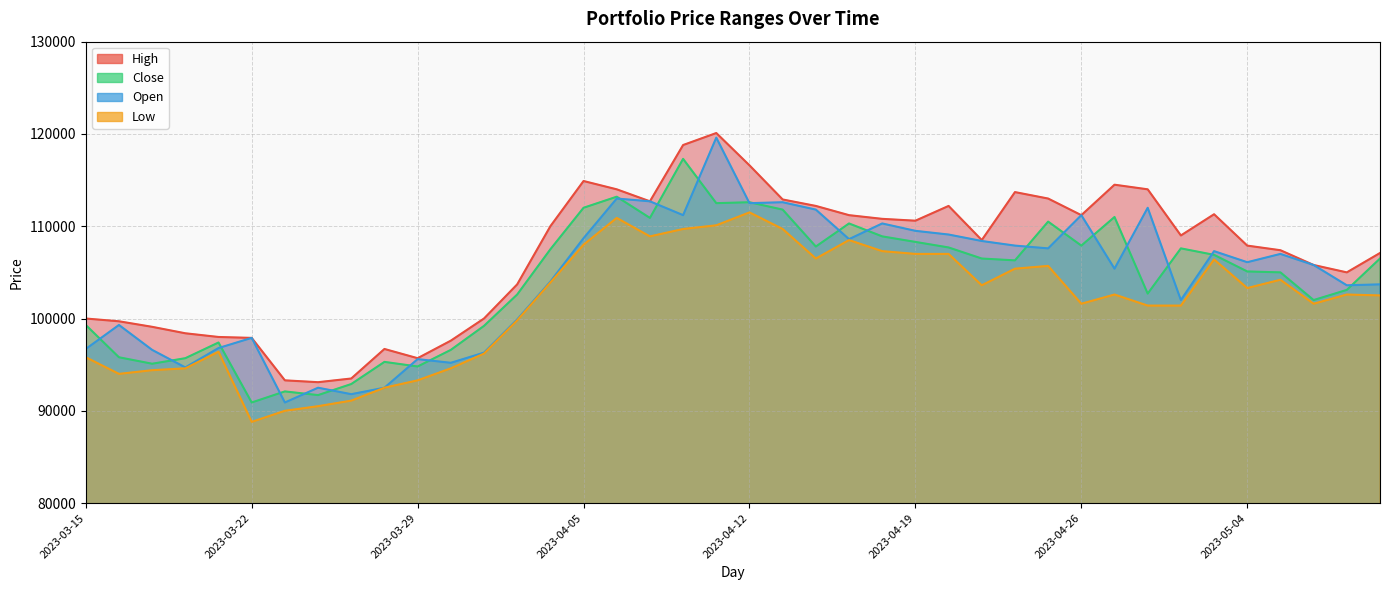

What is the total value across all series at 2023-05-04?

422400